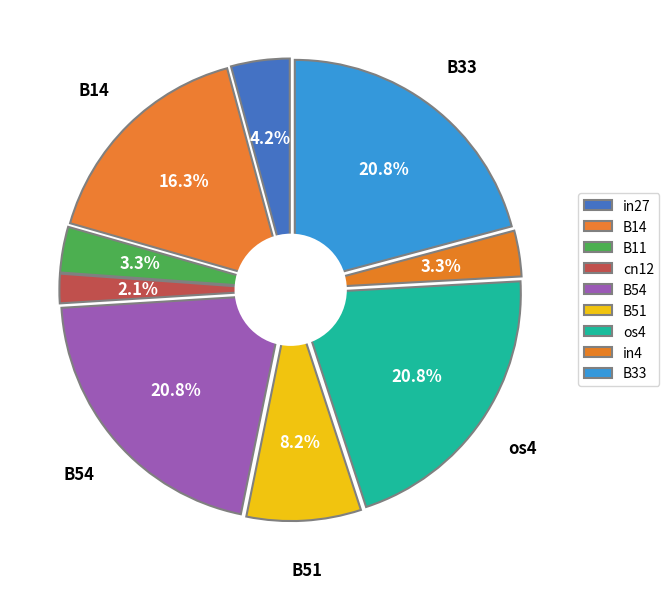

To the nearest percent, what is the average slice percentage?

11%